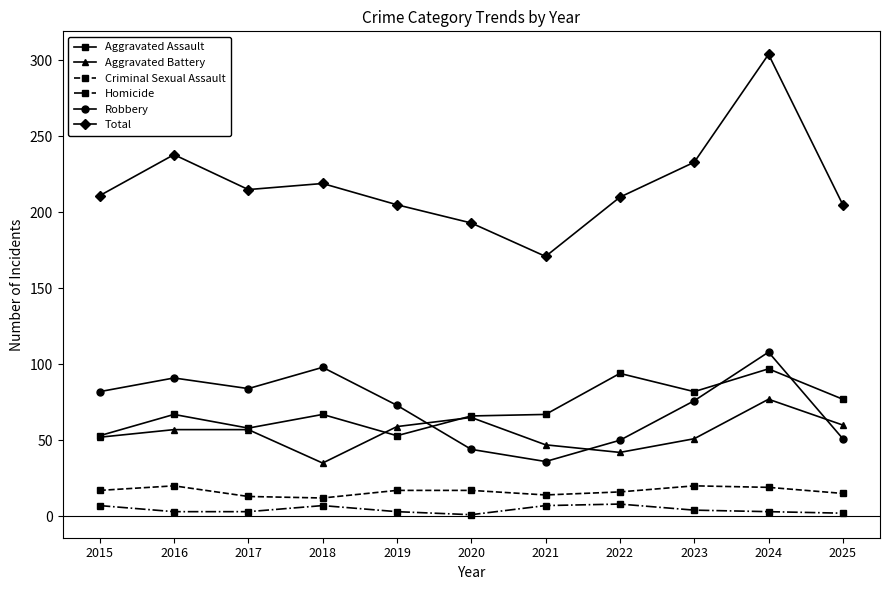

The value of Aggravated Assault at 2023 is 82. True or false?

True